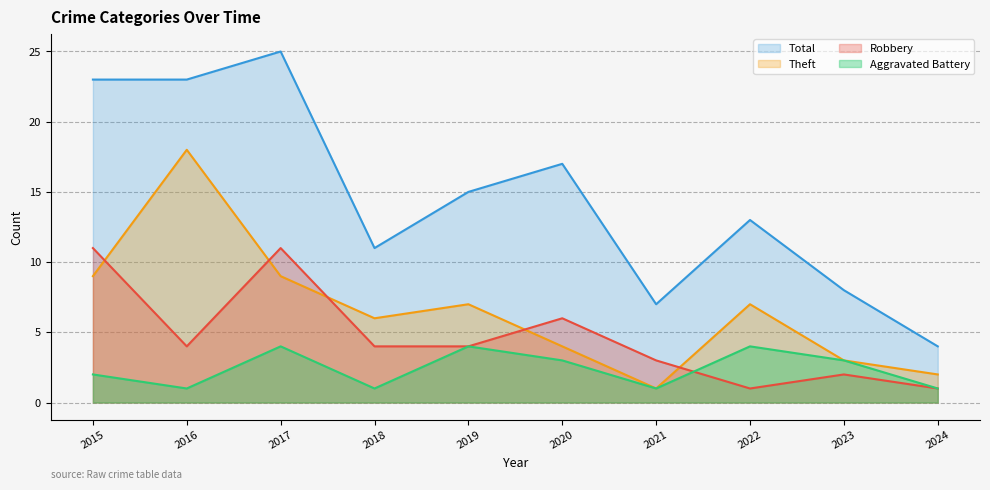

Which series has the largest range (max minus min)?

Total